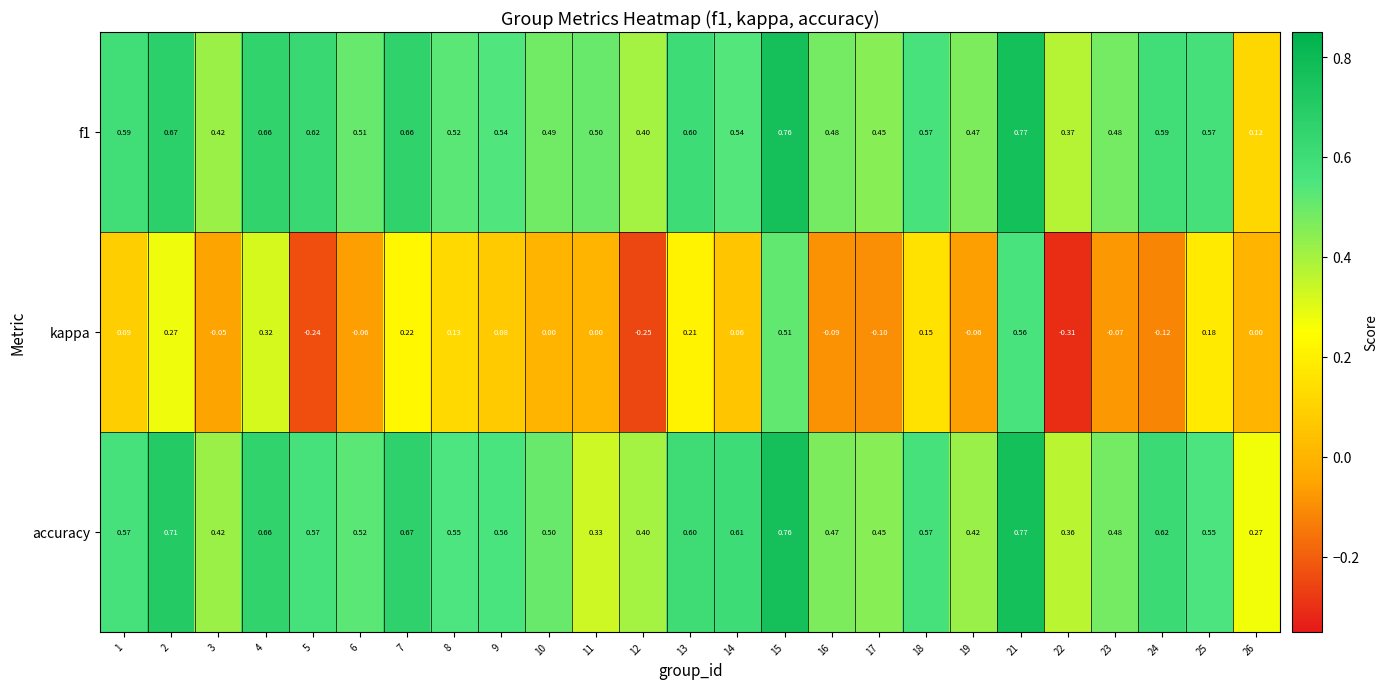

Is the value of f1 at 16 greater than the value of accuracy at 22?

Yes